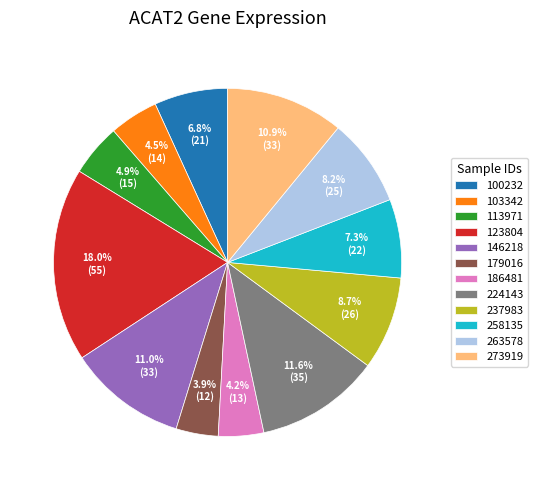

Approximately how many times larger is the value at 179016 compared to 103342?

0.9